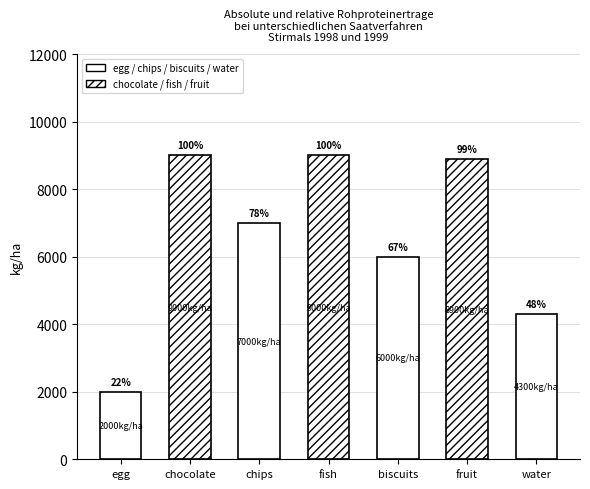

Reading right to left, list all the values displayed in this chart.

4300	8900	6000	9000	7000	9000	2000